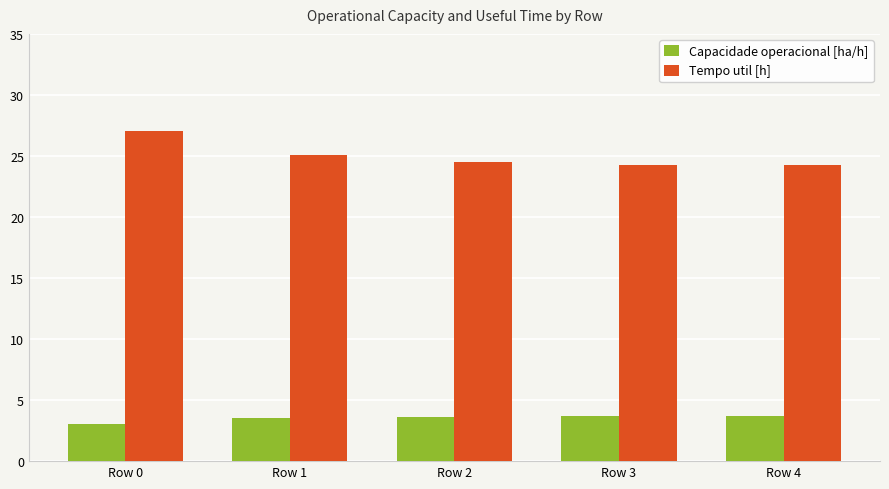

Which series has the widest spread of values?

Tempo util [h]